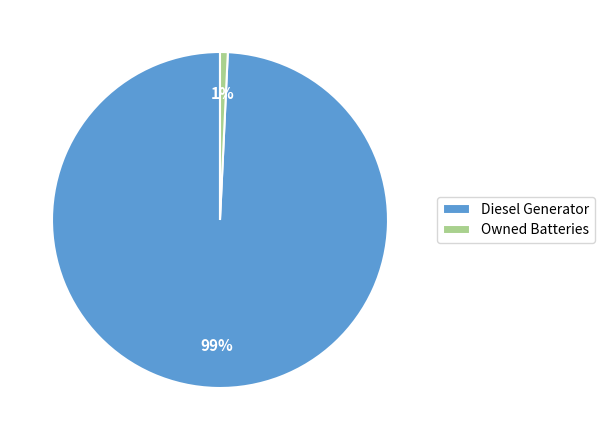

Combined, do Owned Batteries and Diesel Generator account for over 50%?

Yes